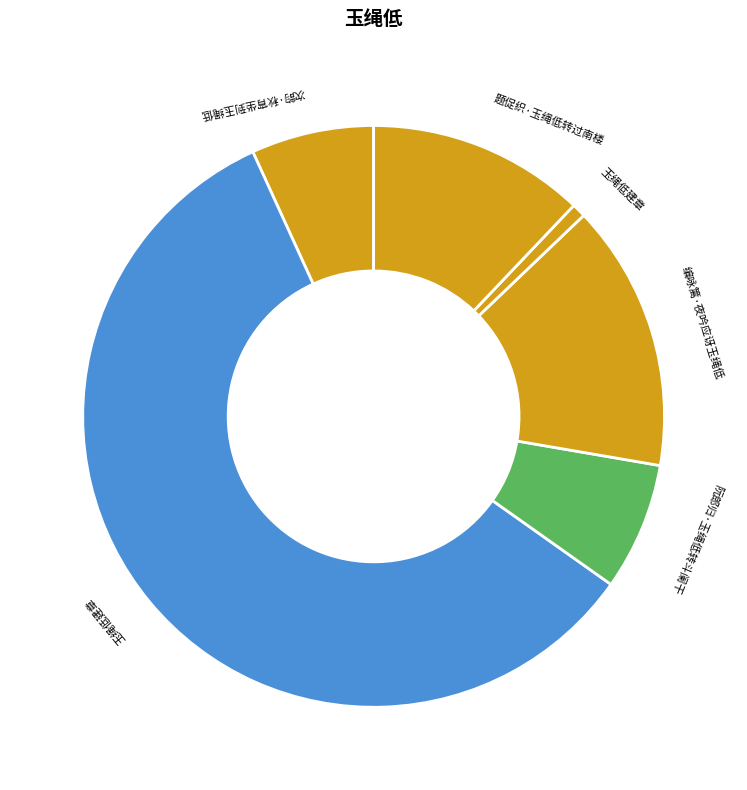

To the nearest percent, what is the difference between the largest and smallest slice percentages?

58%